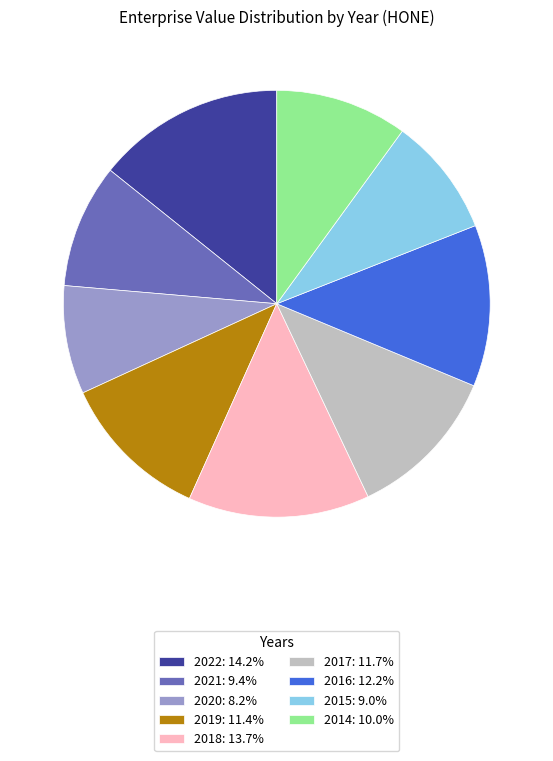

True or false: 2021 accounts for 9% of the total.

True